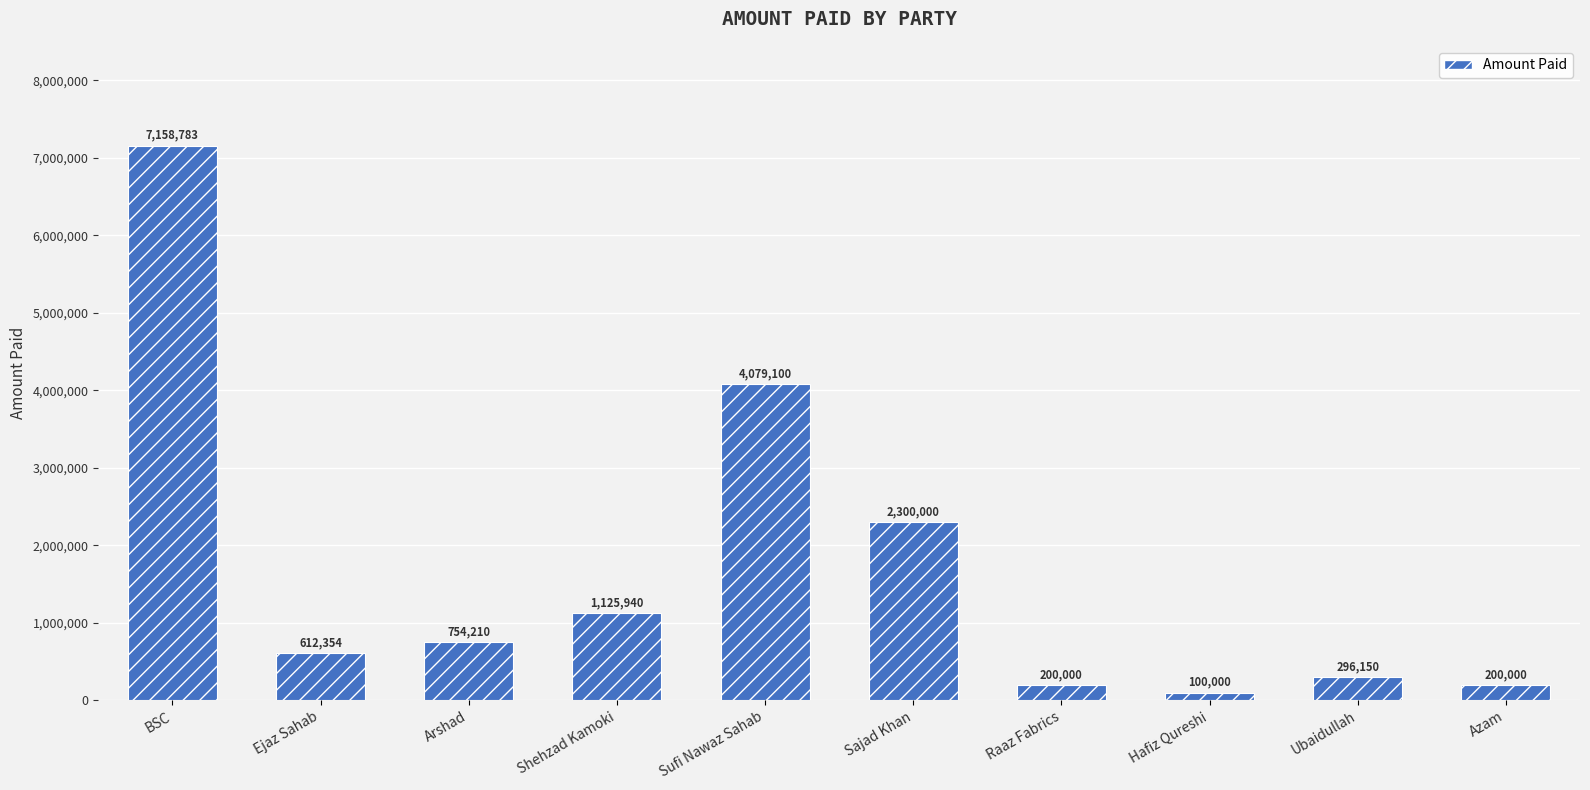

What is the label of the 3rd bar from the right?

Hafiz Qureshi